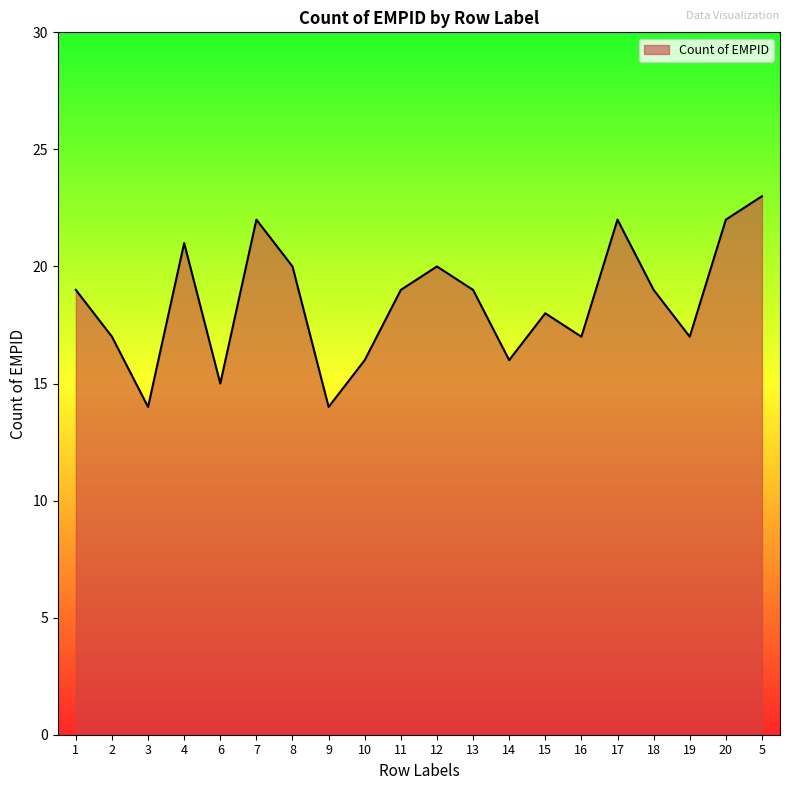

What is the approximate value at 11?

19